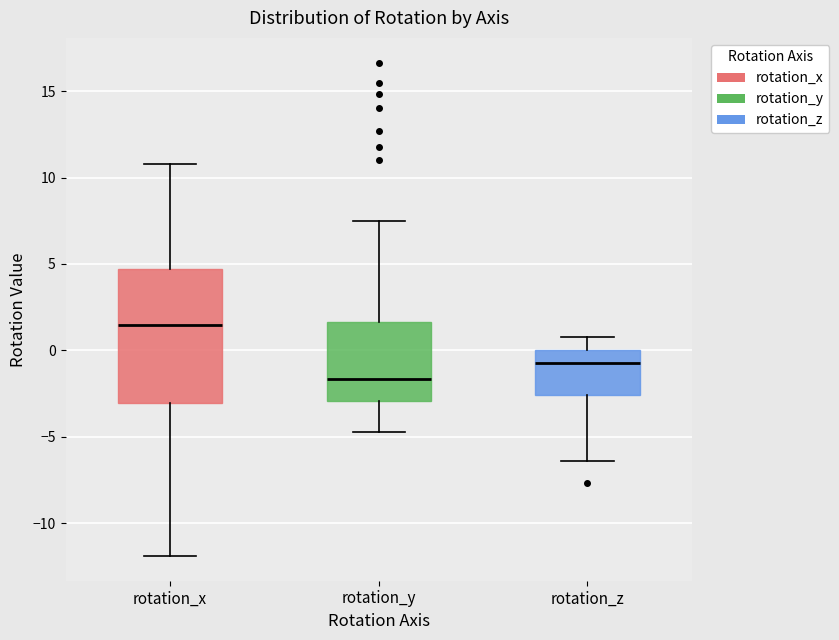

Which box's median line is the highest?

rotation_x